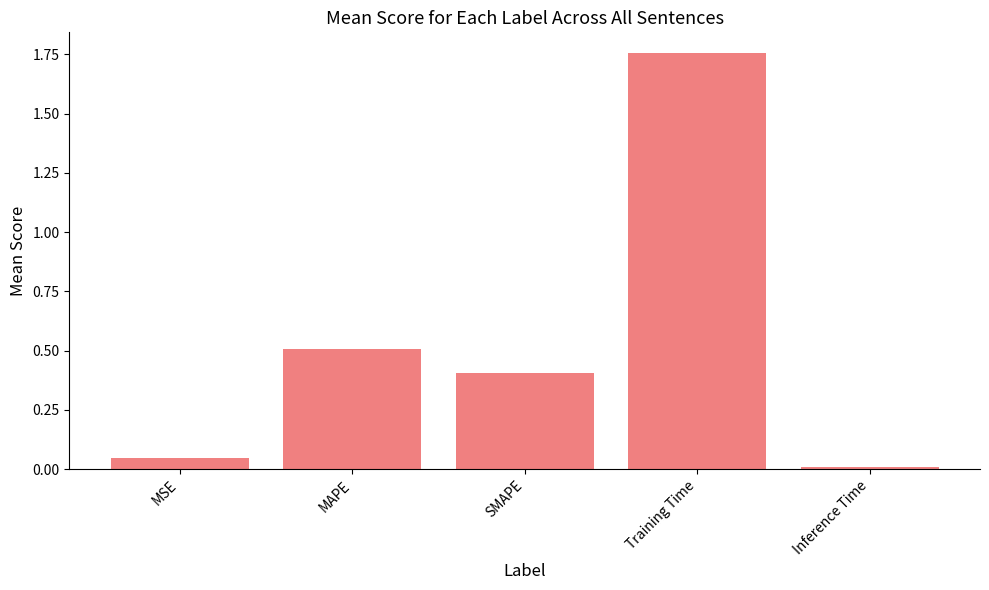

The value at MAPE is 0.1. True or false?

False